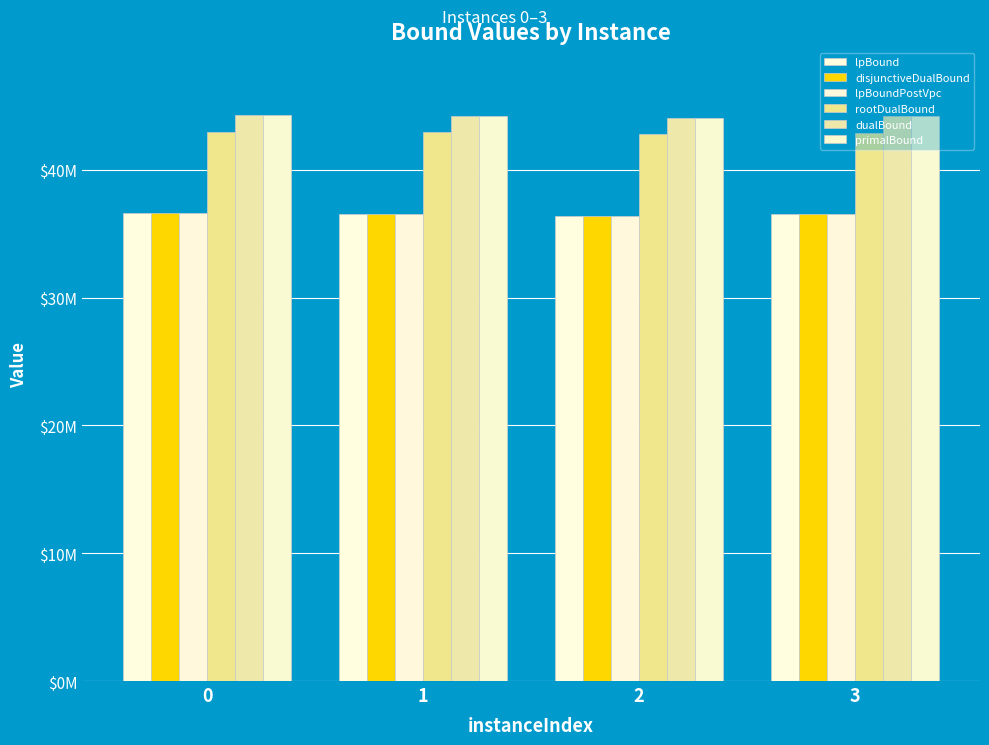

Between 0 and 1, which series saw the biggest shift?

lpBound